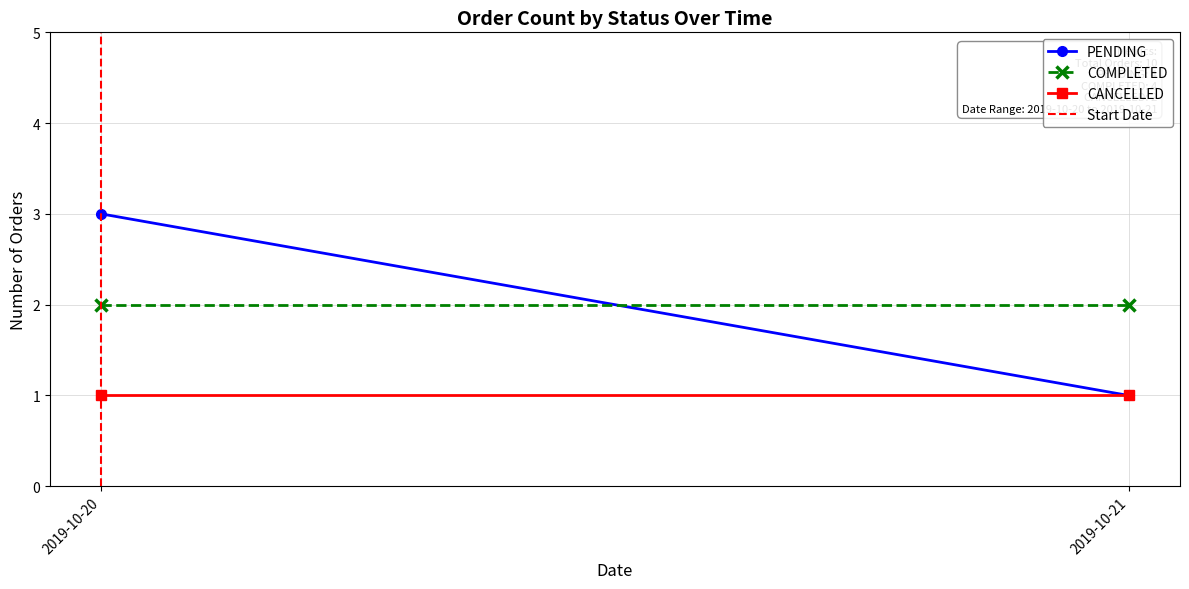

Between 2019-10-20 and 2019-10-21, which series saw the biggest shift?

PENDING